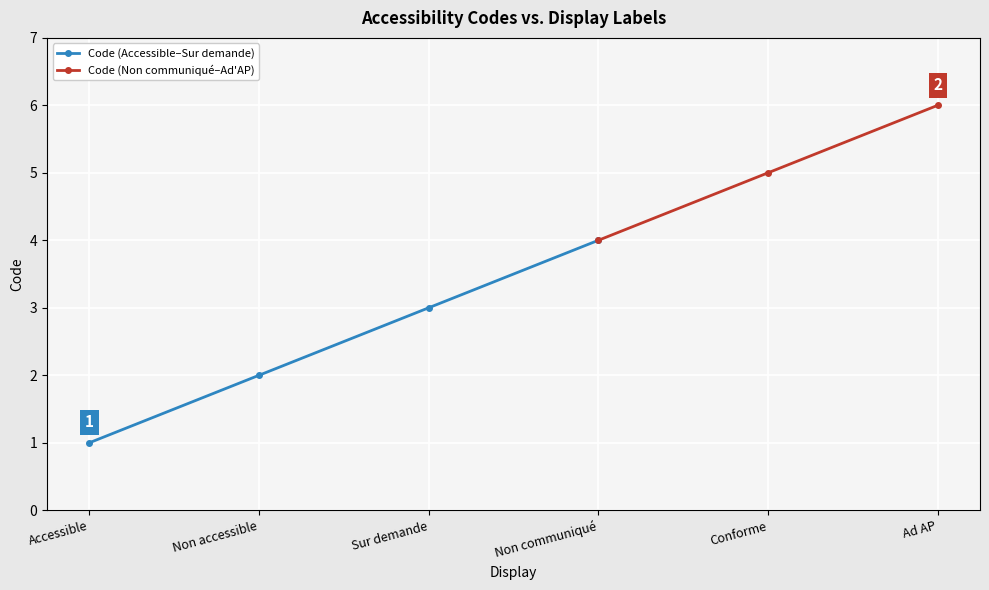

List the labels in order of value, smallest first.

Accessible, Non accessible, Sur demande, Non communiqué, Conforme, Ad AP